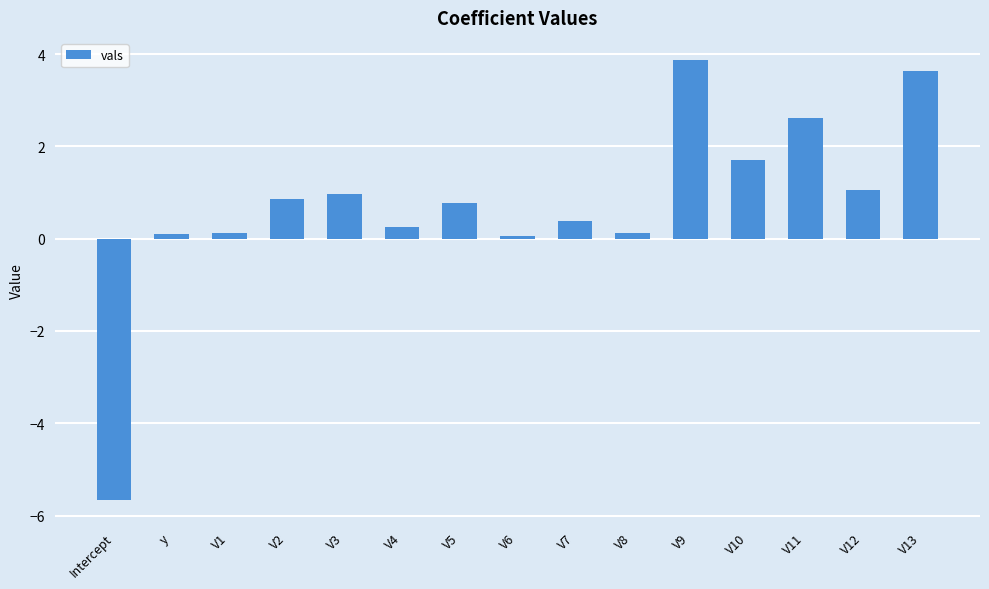

How many distinct data groups are displayed?

1